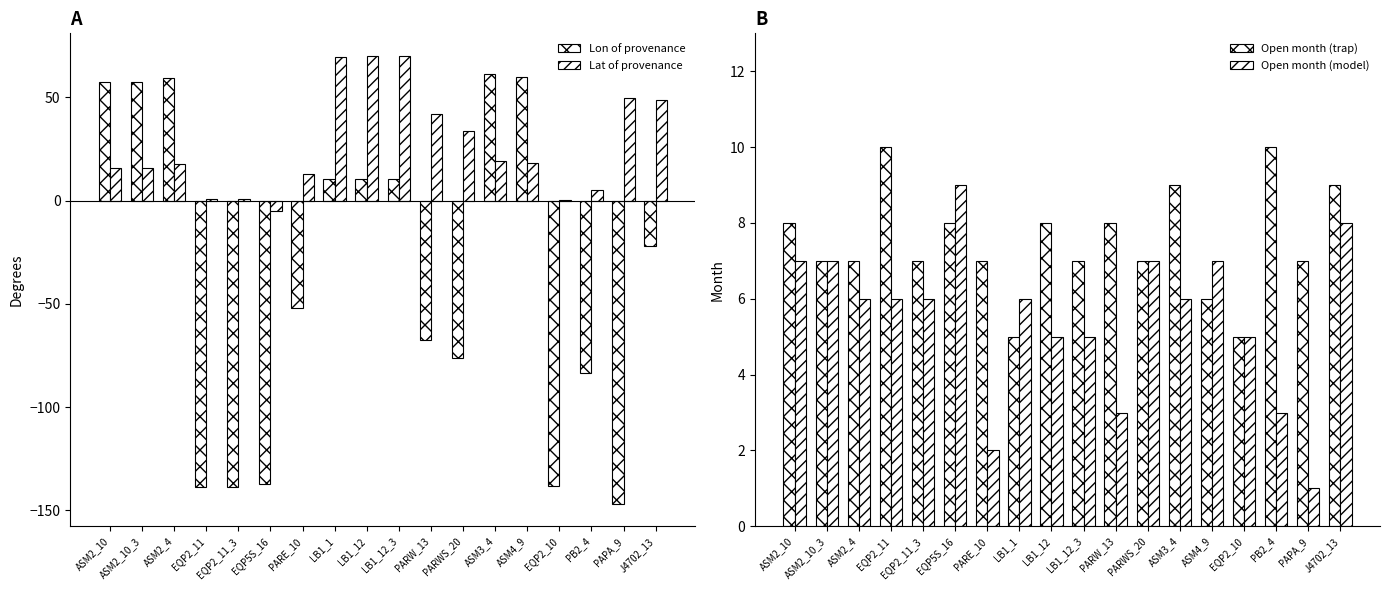

At which label is Open month (trap) closest to 7?

ASM2_10_3